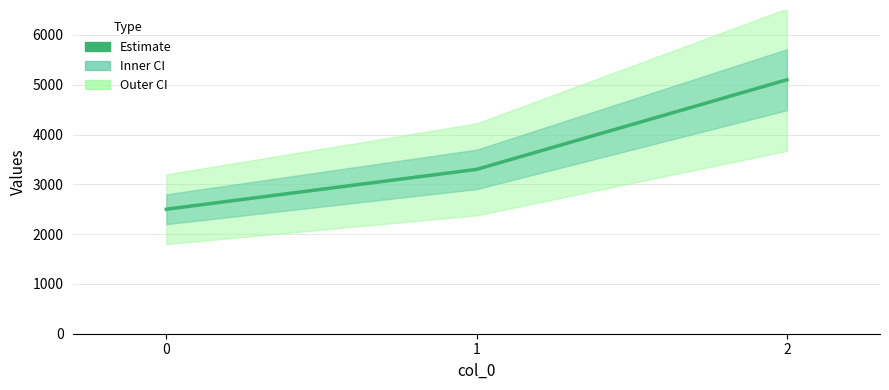

Rank the categories by value from lowest to highest.

0, 1, 2